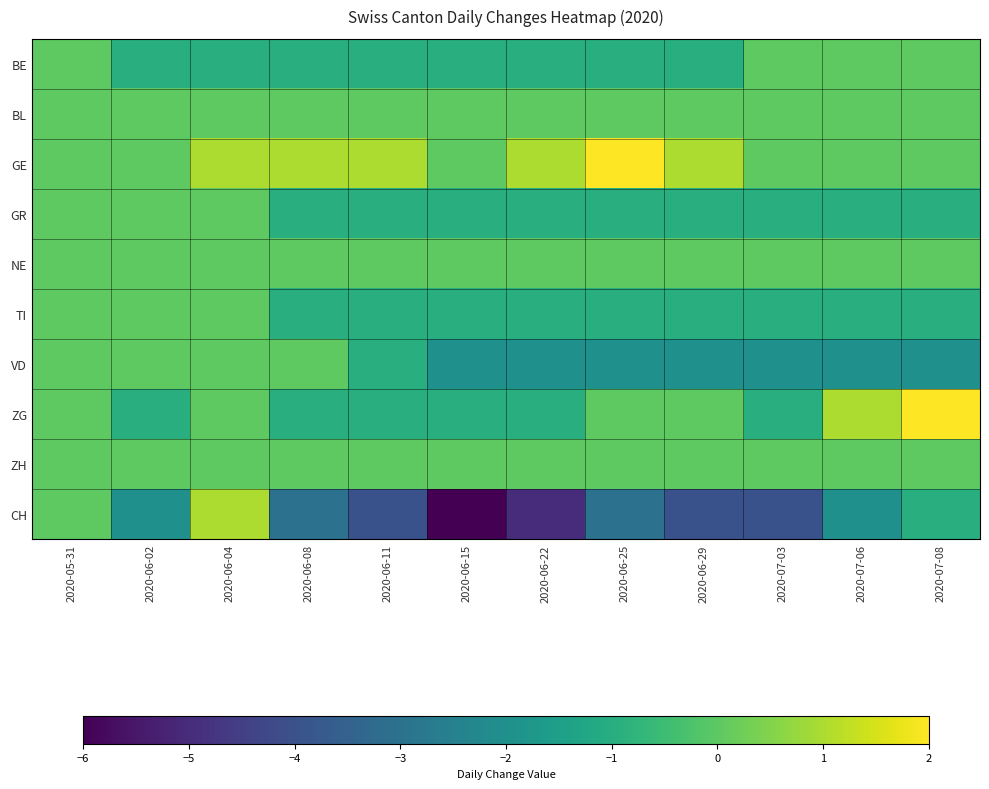

What is the difference between the highest and lowest values at 2020-06-25?

5